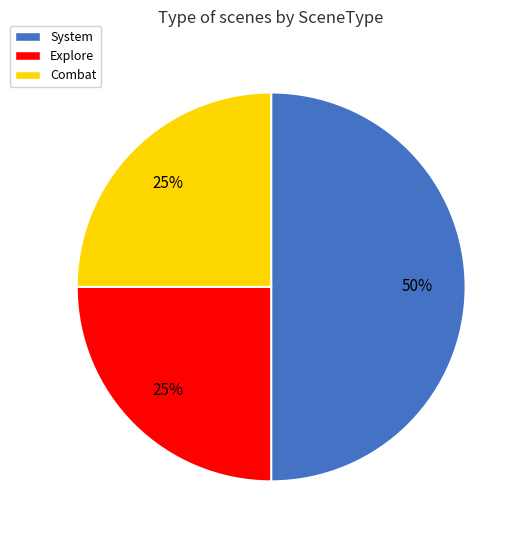

What is the largest slice in the pie chart?

System